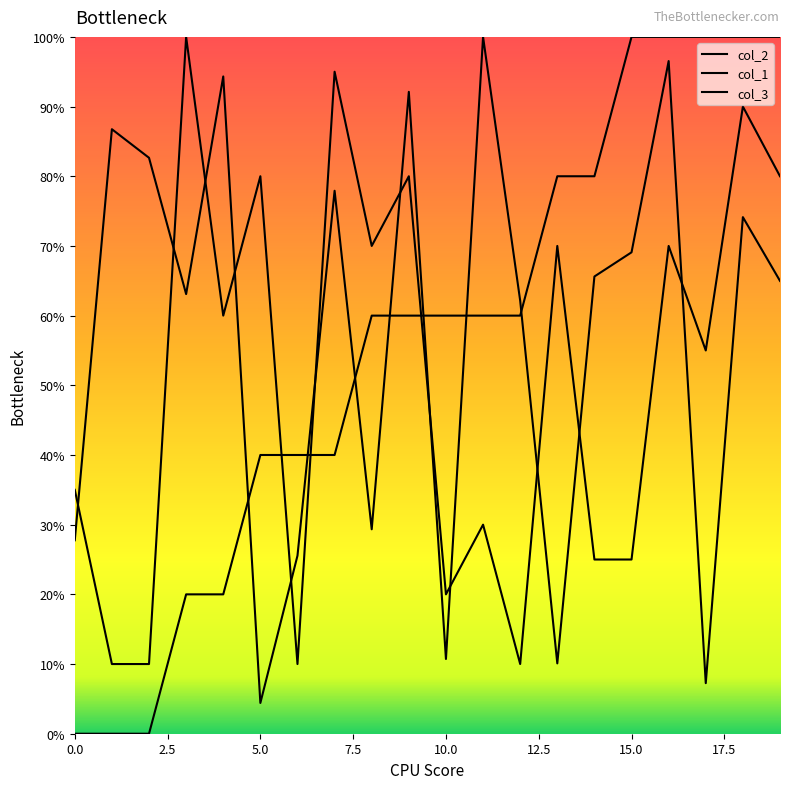

Does the chart have visible grid lines?

No